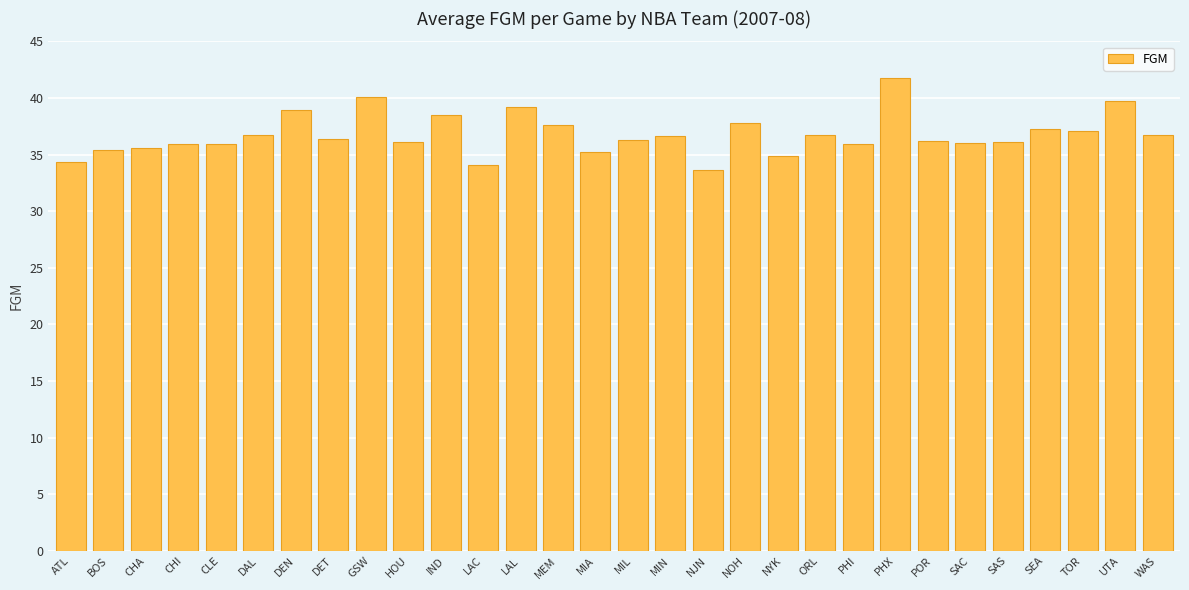

How many bars are there in total?

30